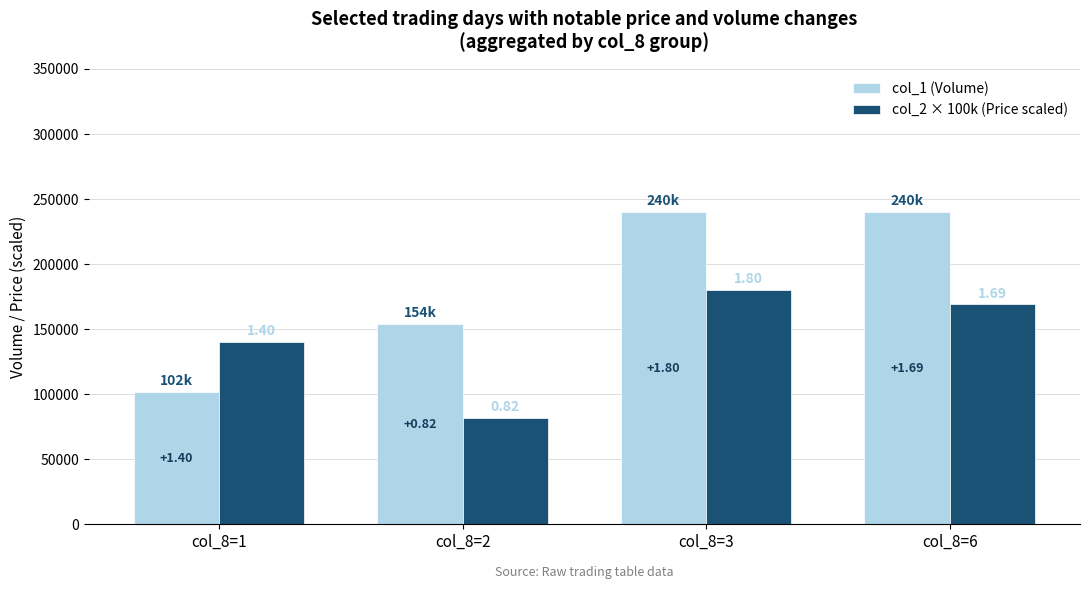

Which has a higher value, col_8=2 or col_8=3?

col_8=3